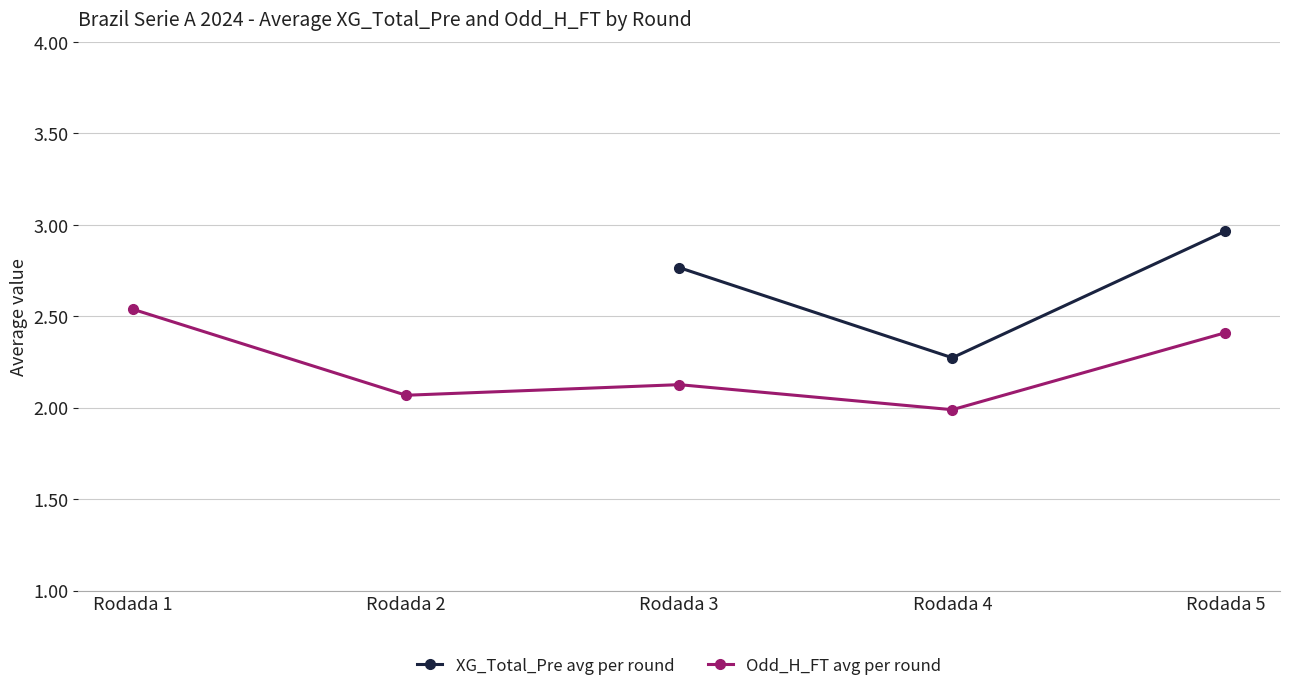

The Odd_H_FT avg per round series shows 4.5 at Rodada 1. True or false?

False